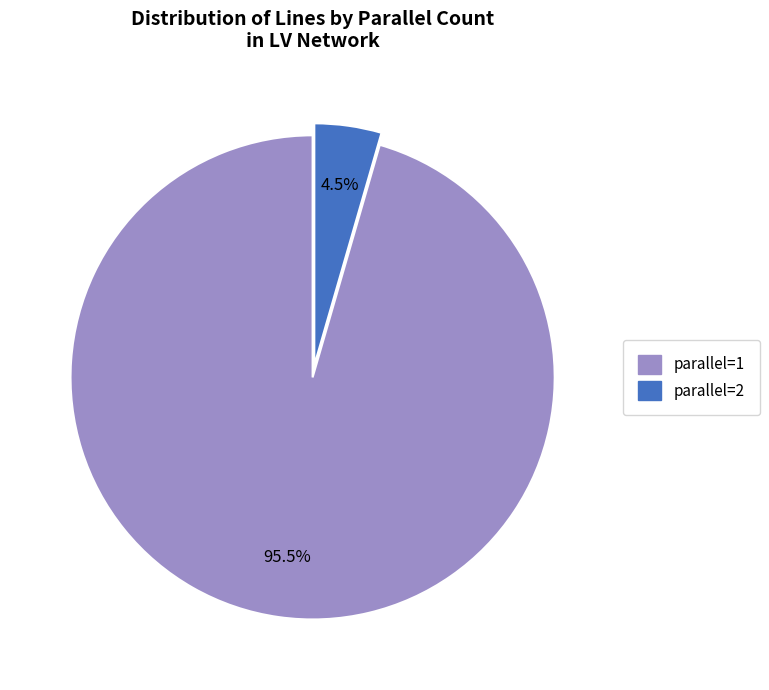

Does parallel=1 represent more than half of the total?

Yes